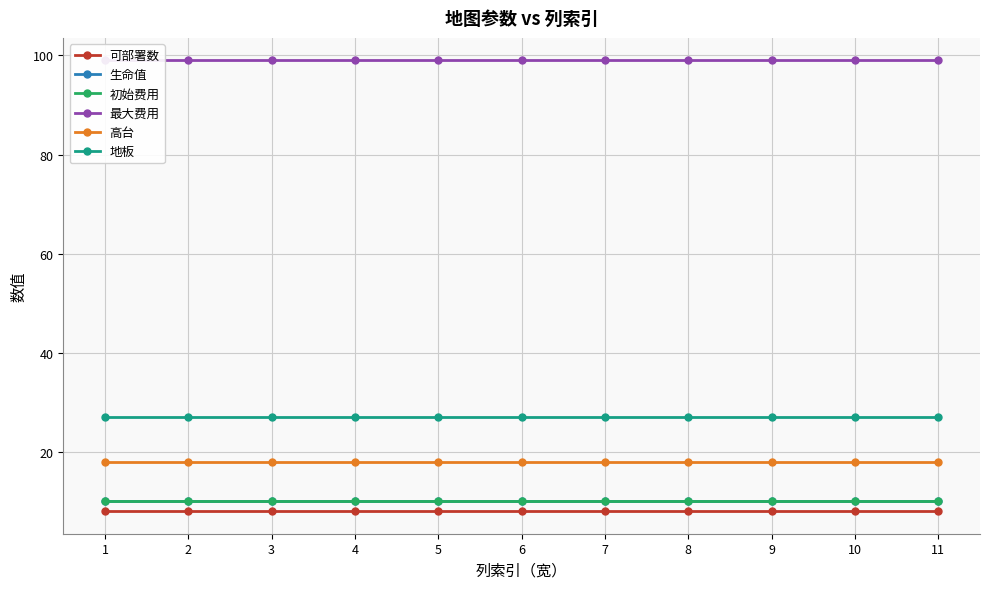

How many lines are shown in the chart?

6